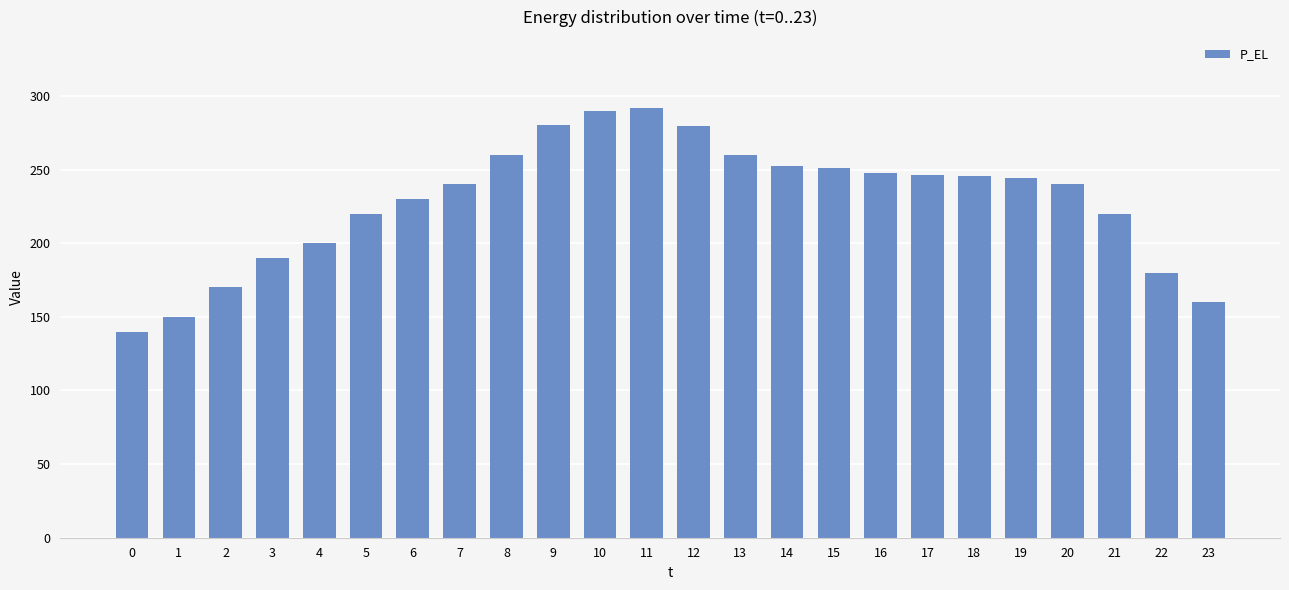

What is the change in value from 0 to 15?

+111.2